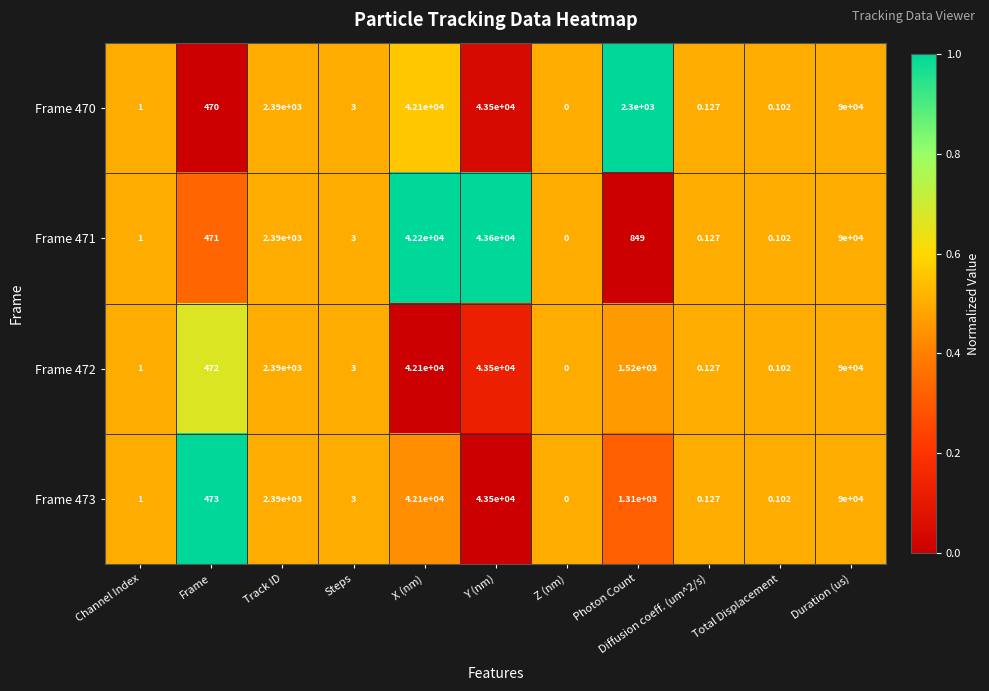

At which category is the sum across all series the highest?

Duration (us)